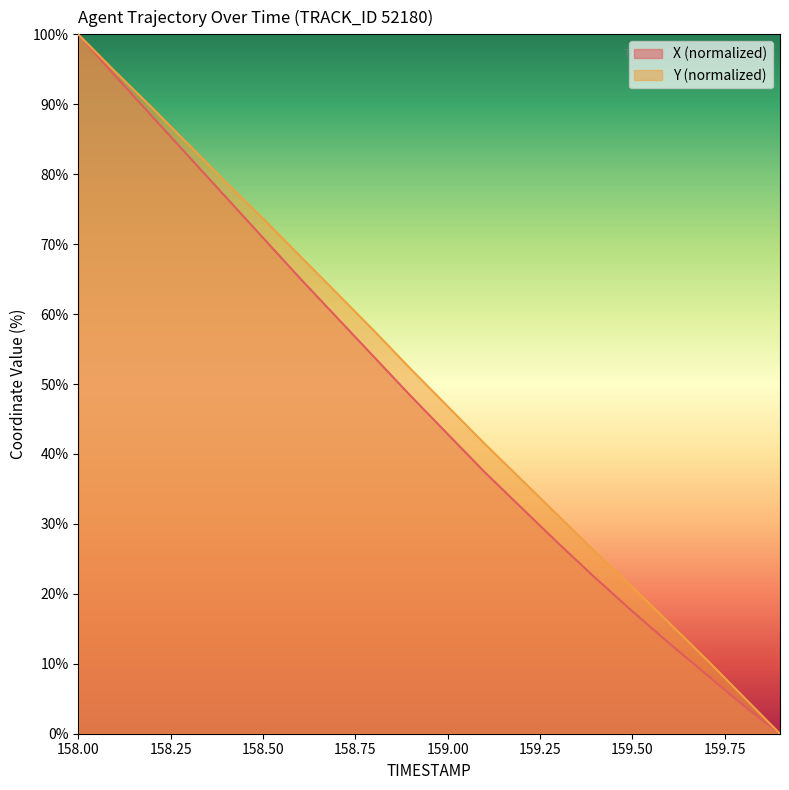

How many data points does each series have?

20